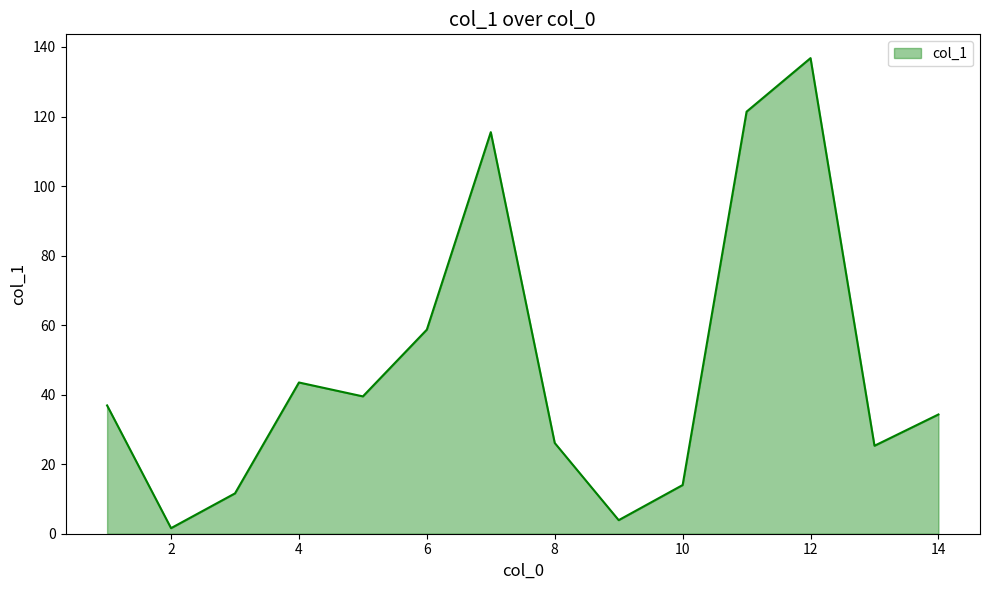

How many values are below 36?

7